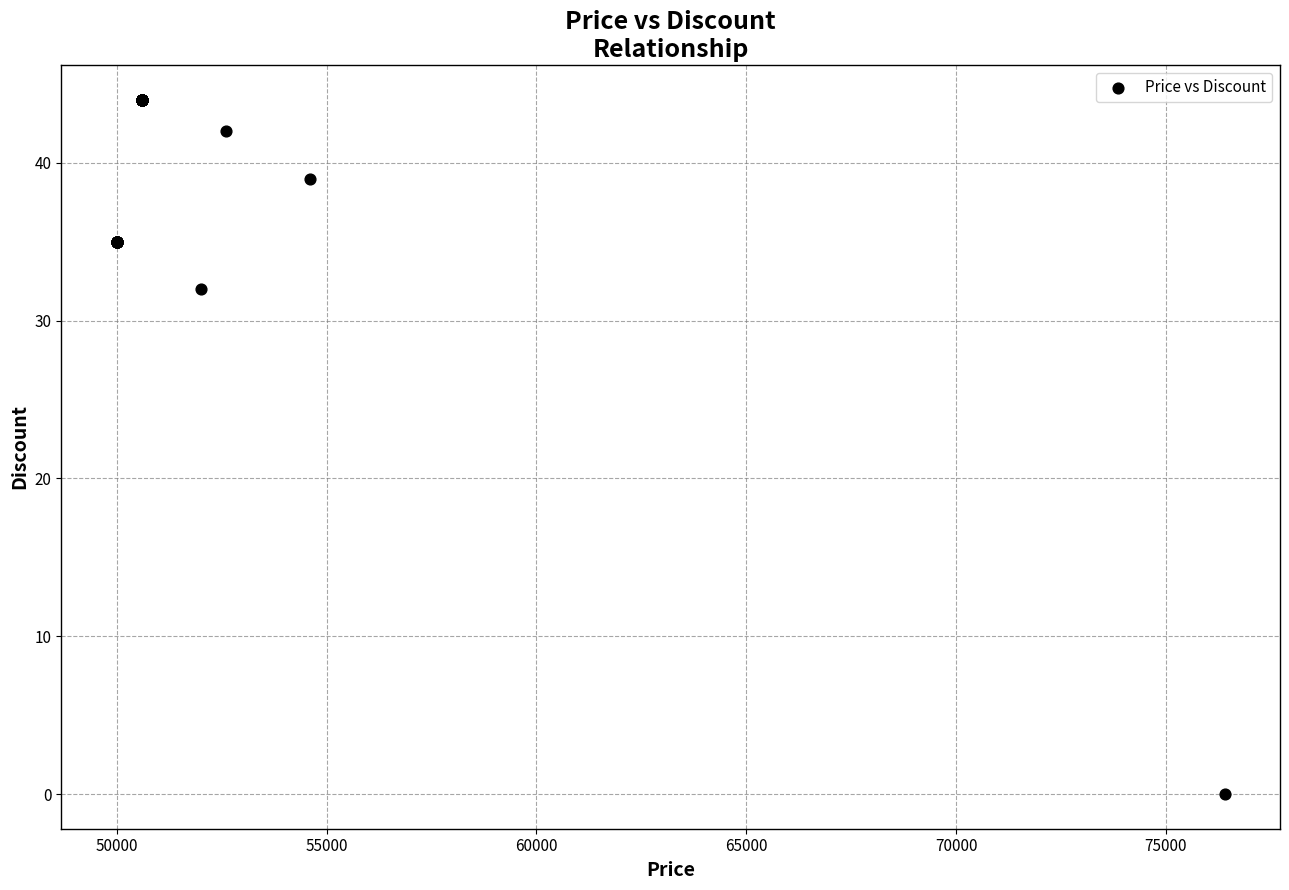

What Y value in the scatter plot is closest to 22?

32